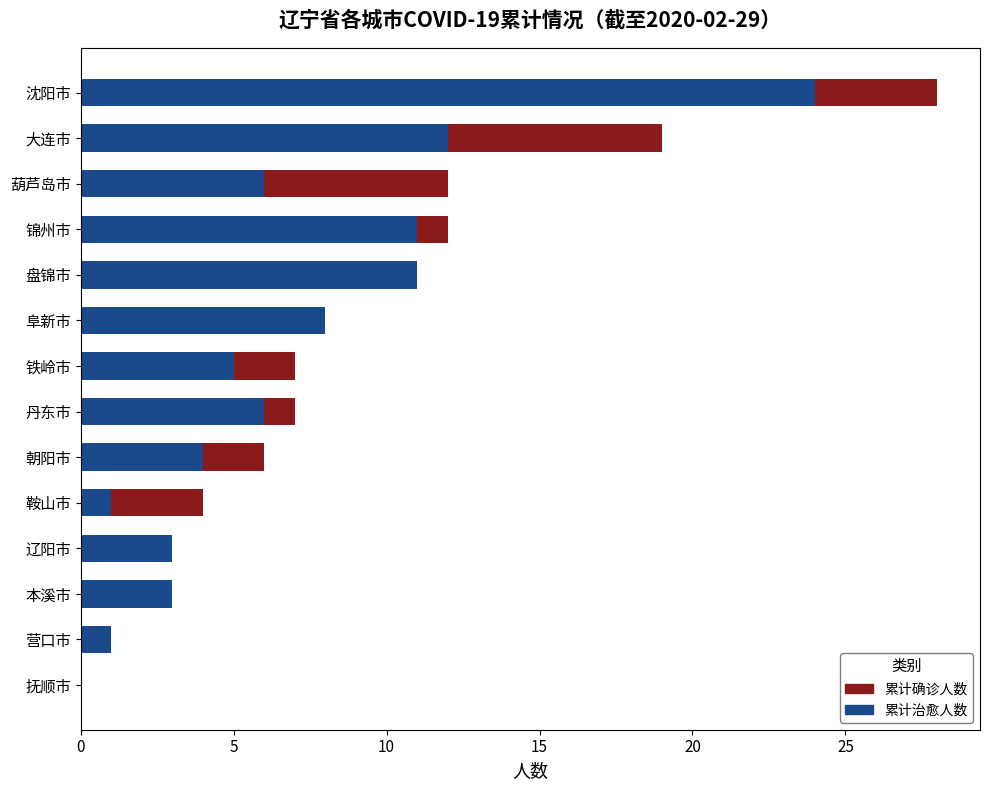

What is the maximum value shown in the chart?

28